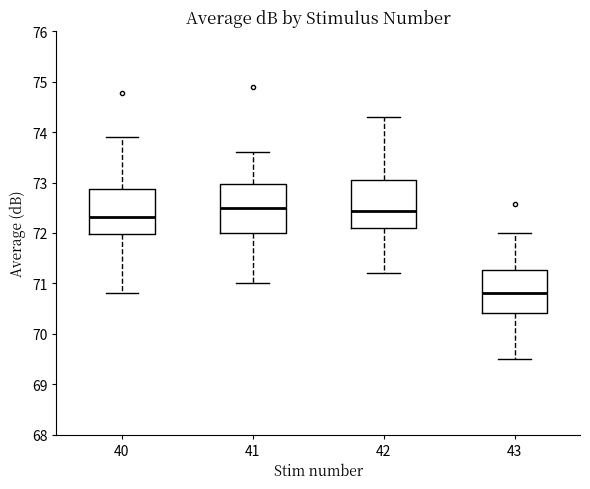

Reading left to right, transcribe this box plot: for each box, give where its median line is, the range the box spans, and where its two whiskers end, as read against the y-axis. The values are not printed on the chart, so give them approximately, as read against the axis.

40: median 72.3, box 72.0 to 72.9, whiskers 70.8 to 73.9
41: median 72.5, box 72.0 to 73.0, whiskers 71.0 to 73.6
42: median 72.4, box 72.1 to 73.1, whiskers 71.2 to 74.3
43: median 70.8, box 70.4 to 71.3, whiskers 69.5 to 72.0